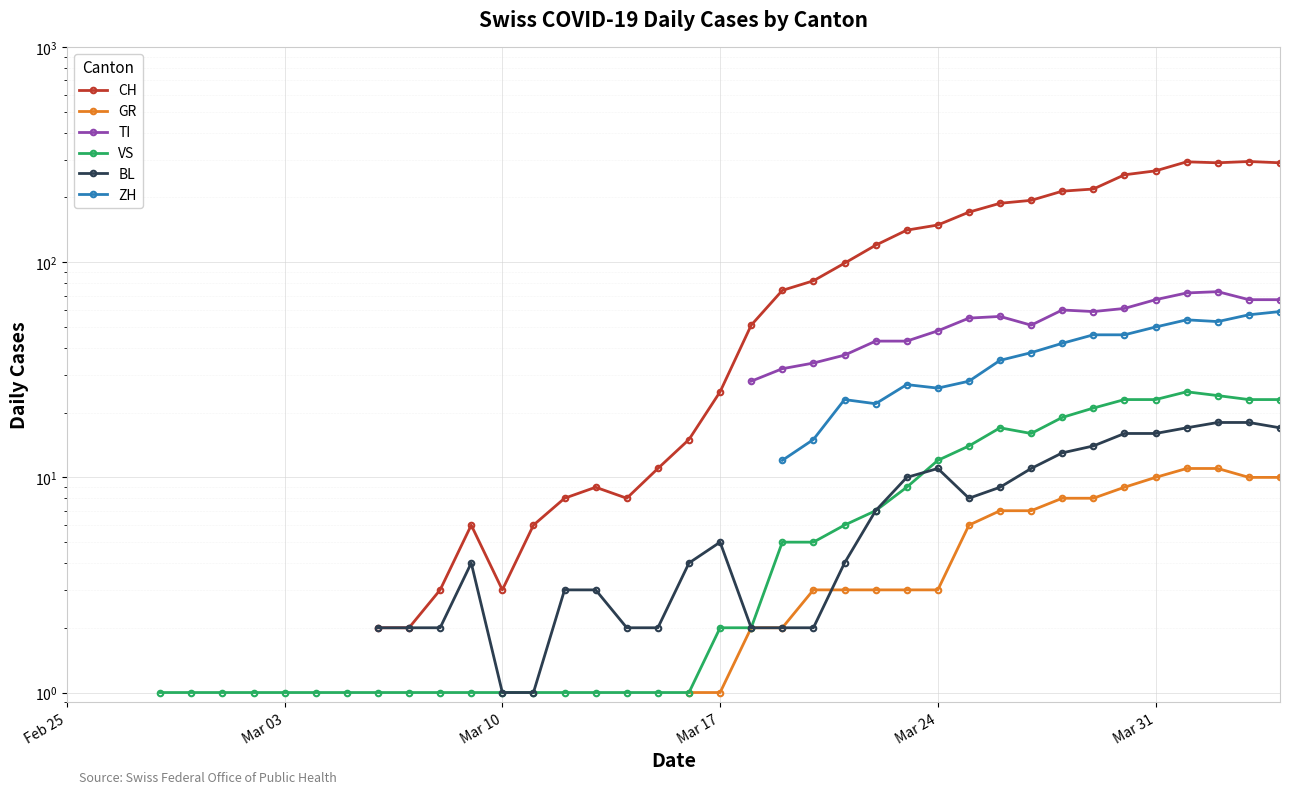

In BL, how many points are higher than both neighbors (excluding endpoints)?

3